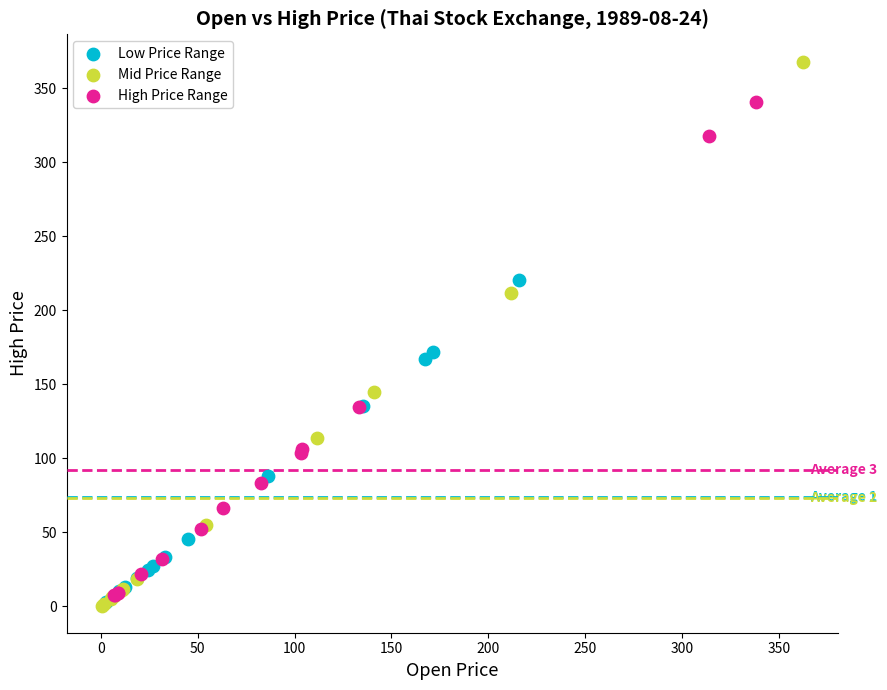

Which series reaches the maximum Y coordinate?

Mid Price Range